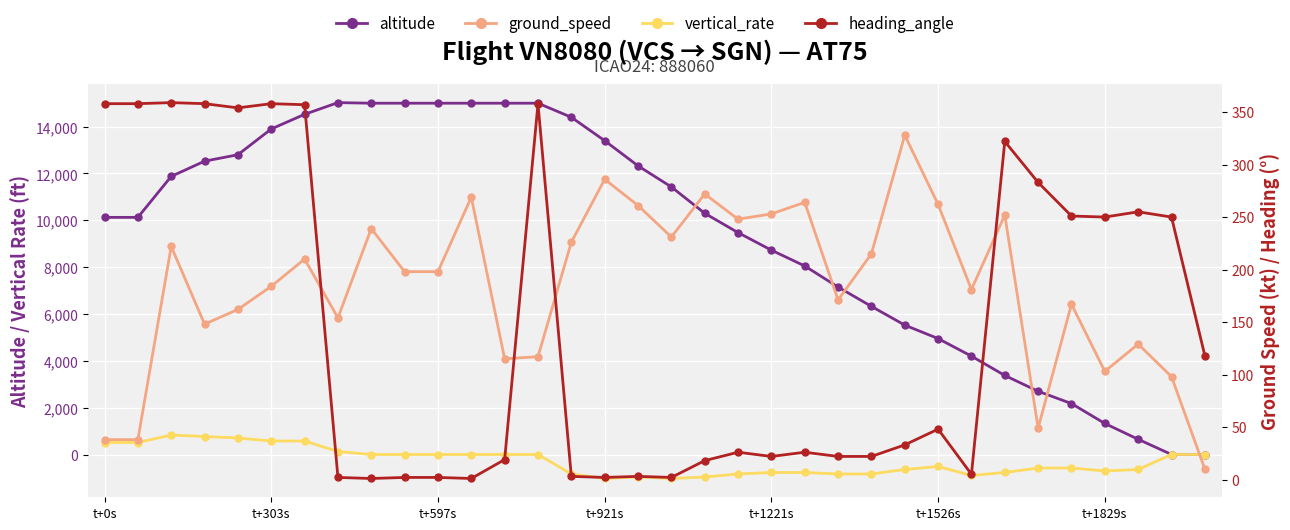

Which category has the highest value across all series?

7